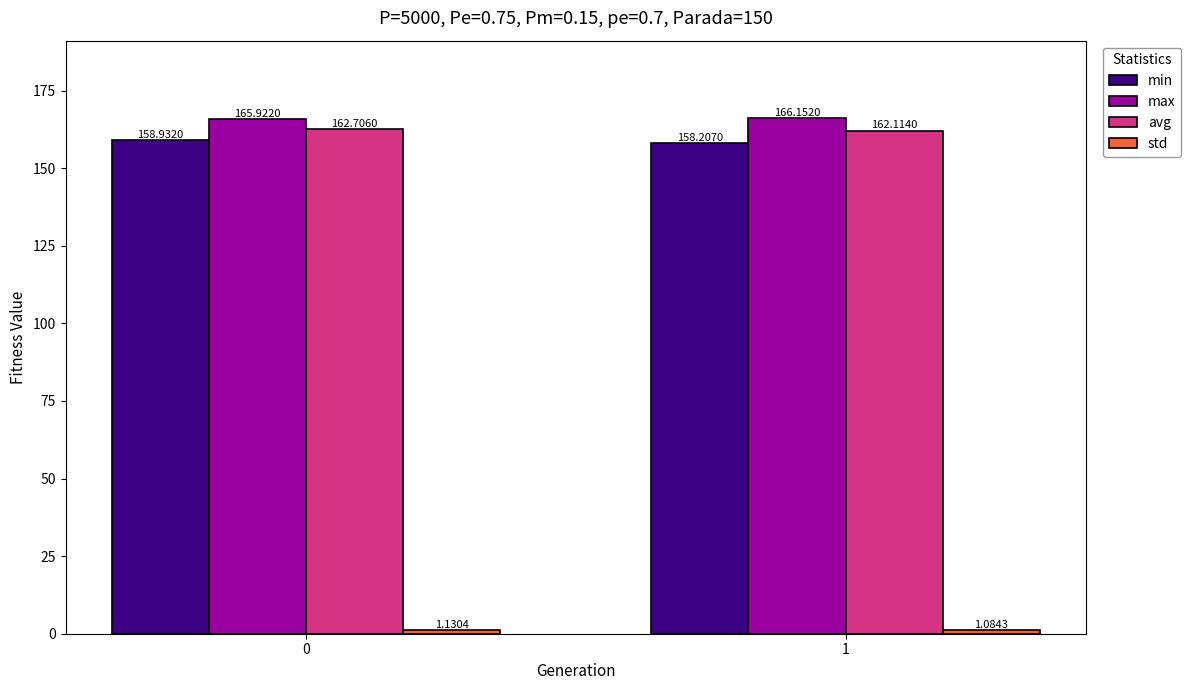

What value does the min series have at 0?

158.9